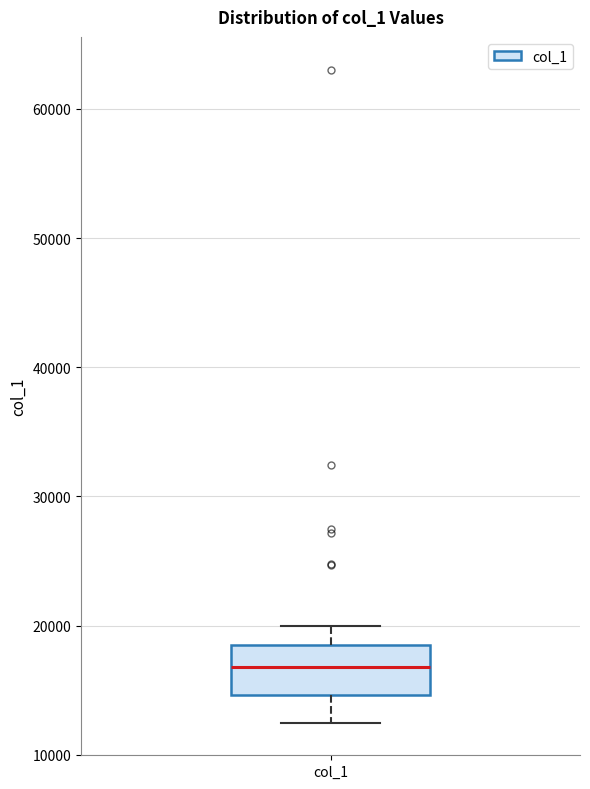

Transcribe this box plot: give where the median line is, the range the box spans, and where the two whiskers end, as read against the y-axis. The values are not printed on the chart, so give them approximately, as read against the axis.

median 17000, box 15000 to 18000, whiskers 12000 to 20000